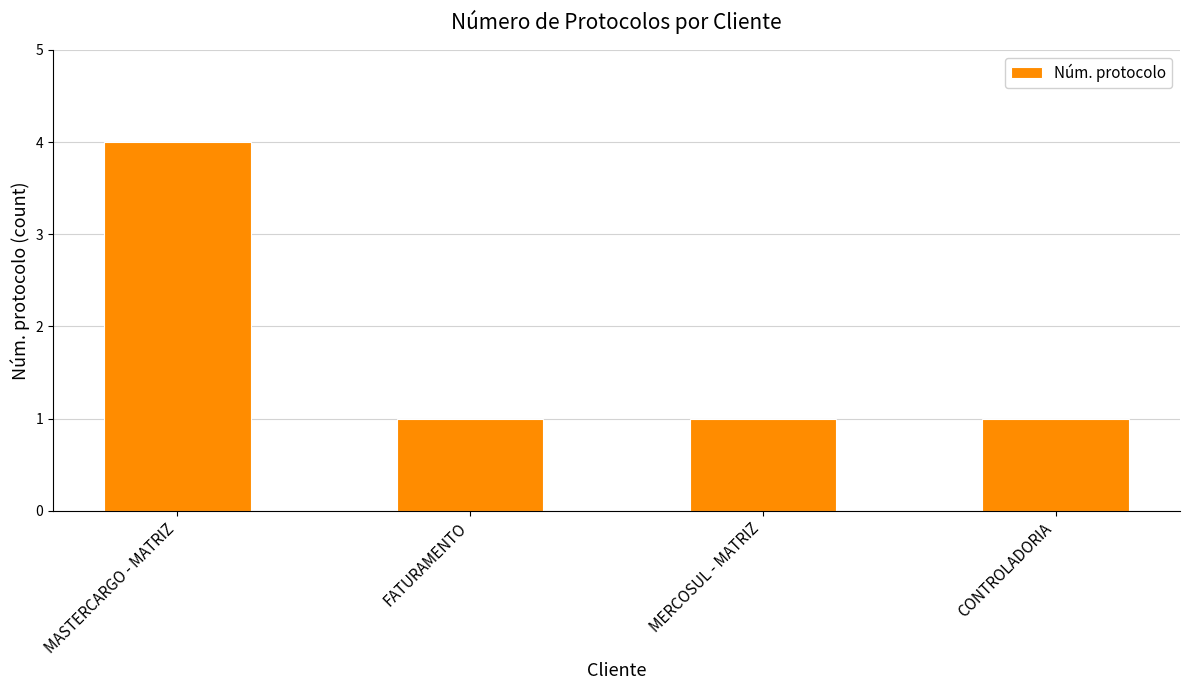

Reading right to left, what are all the values shown in this chart?

CONTROLADORIA=1	MERCOSUL - MATRIZ=1	FATURAMENTO=1	MASTERCARGO - MATRIZ=4